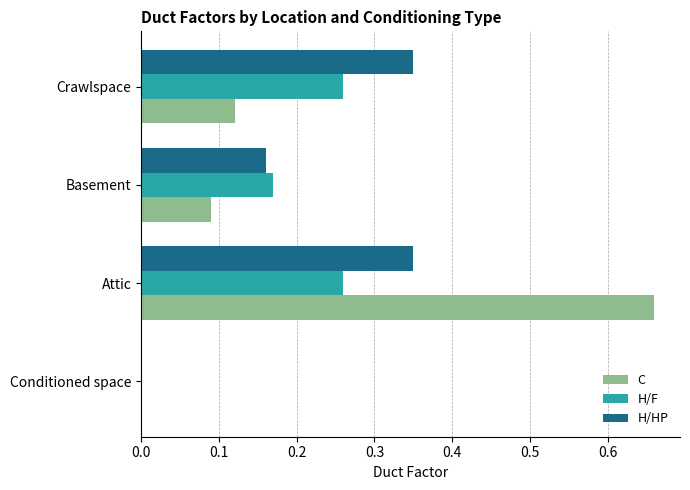

At which category is the sum across all series the highest?

Attic